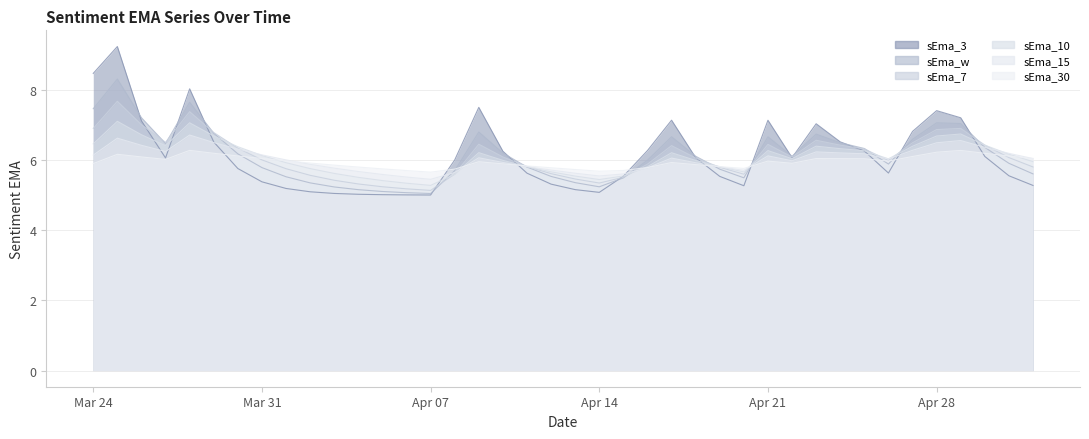

Which series has the largest range (max minus min)?

sEma_3